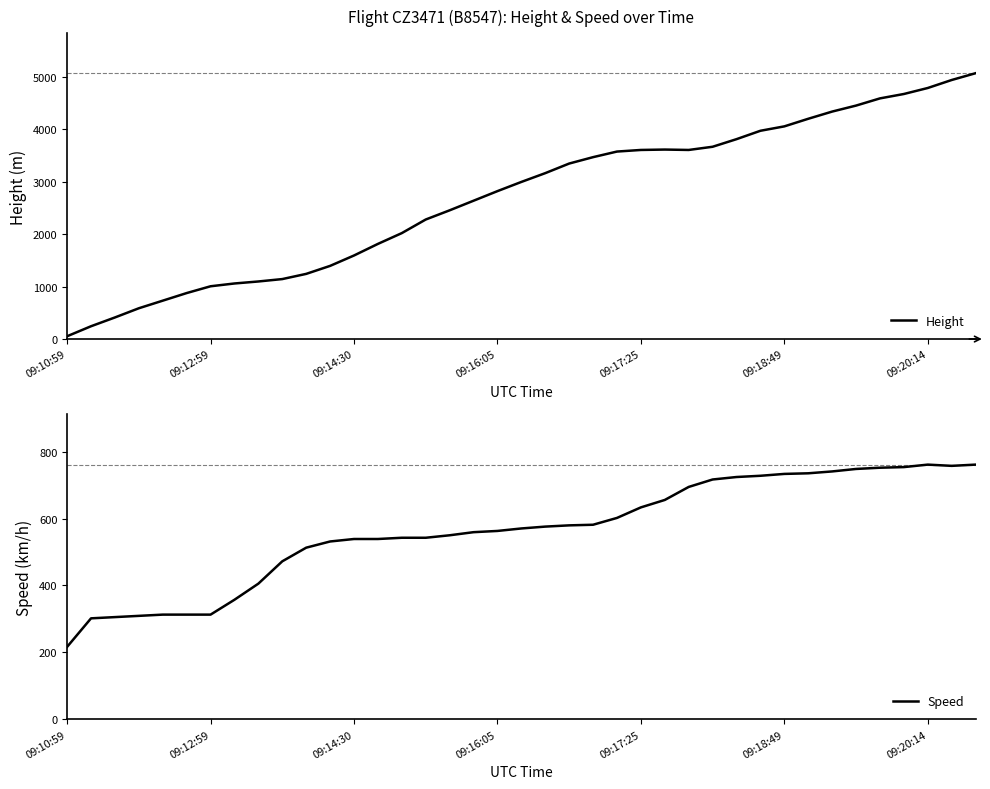

After their last crossing, which series has the higher values: Speed or Height?

Height